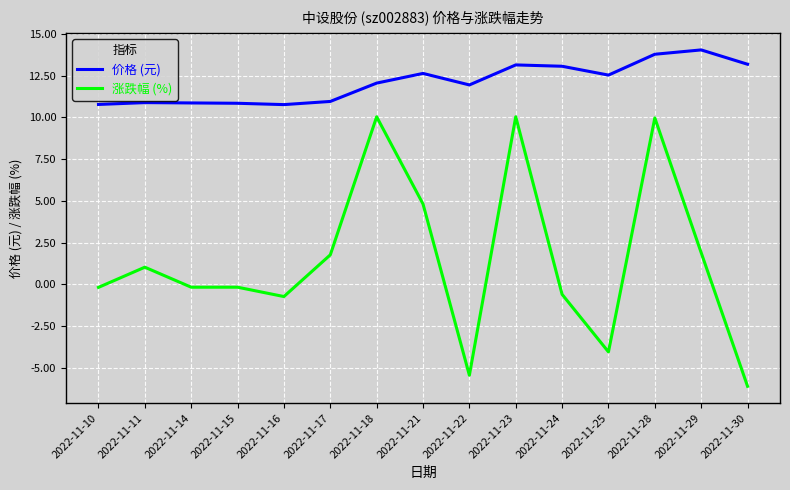

What is the difference between the maximum and minimum values in the 价格 (元) series?

3.3